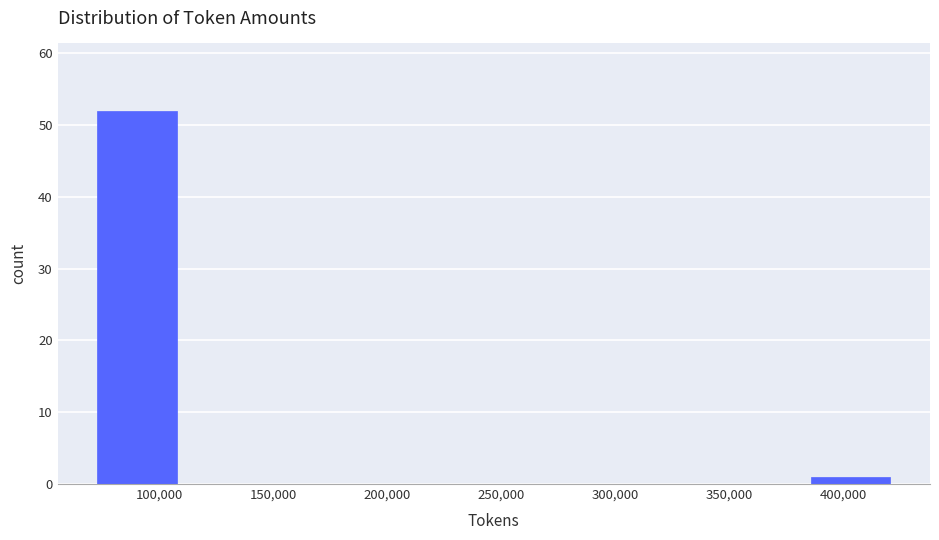

What is the height of the bar covering 75000 to 110000 on the x-axis? Neither the bar edges nor the heights are printed on the chart, so give them approximately, as read against the axes.

52